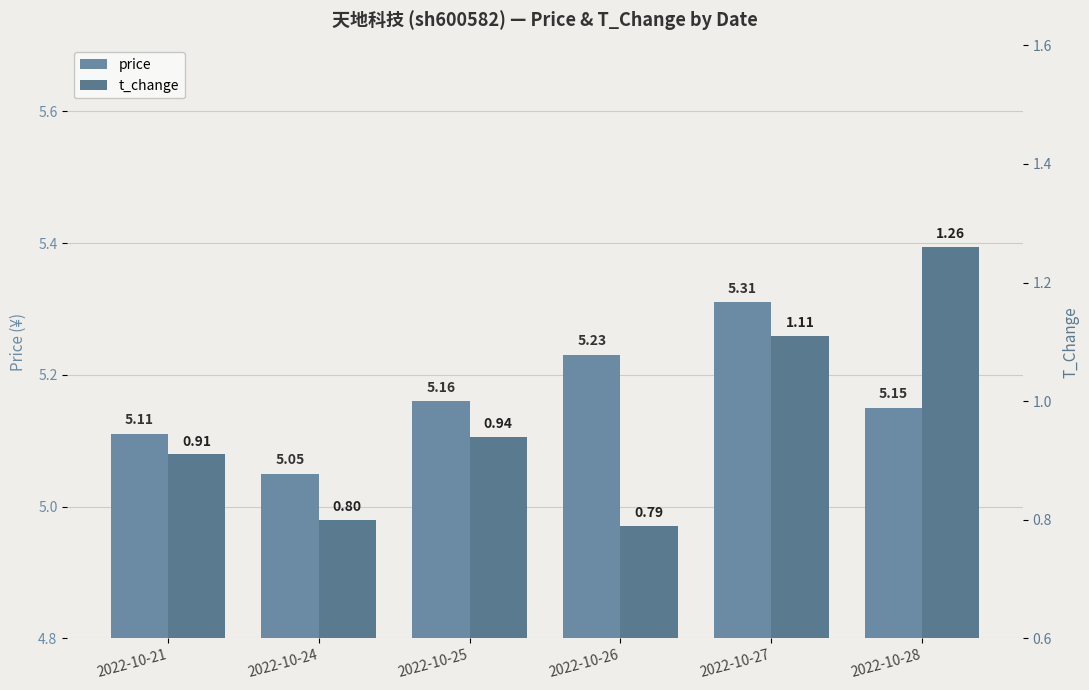

What is the average value of the price series?

5.2